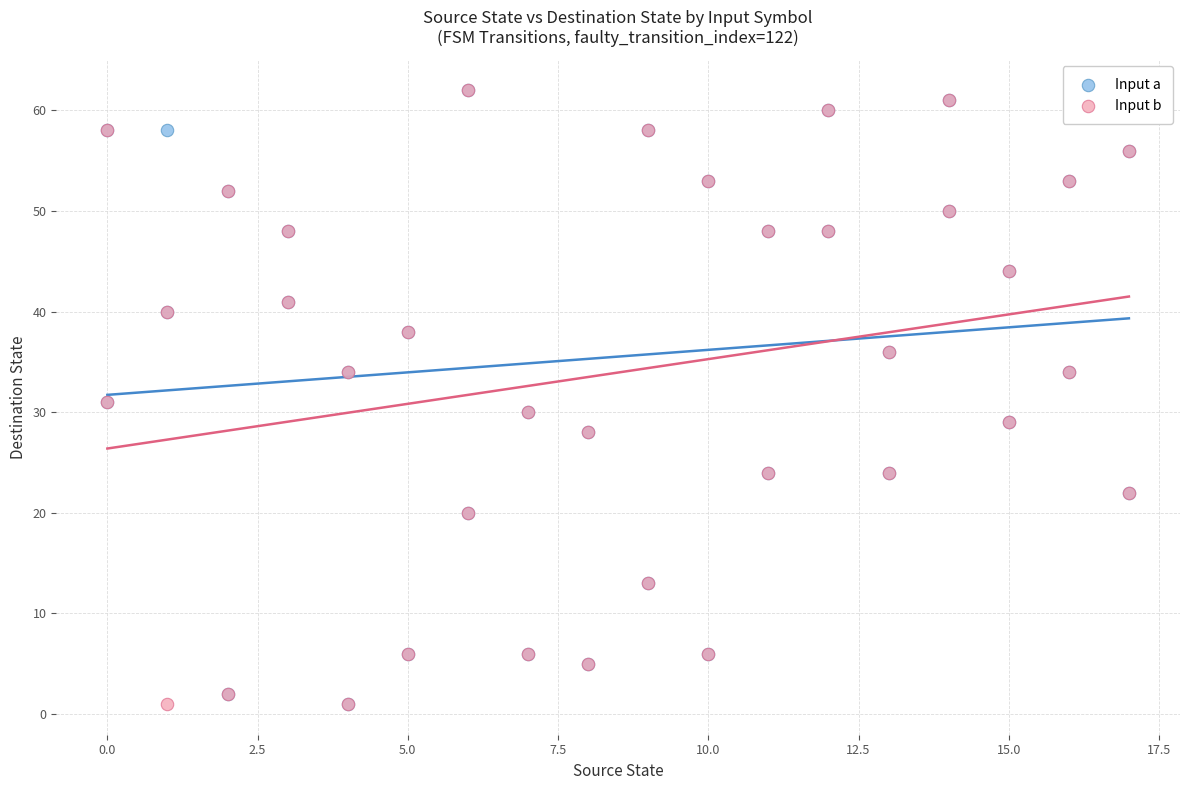

What are all the series names shown in the legend?

Input a, Input b